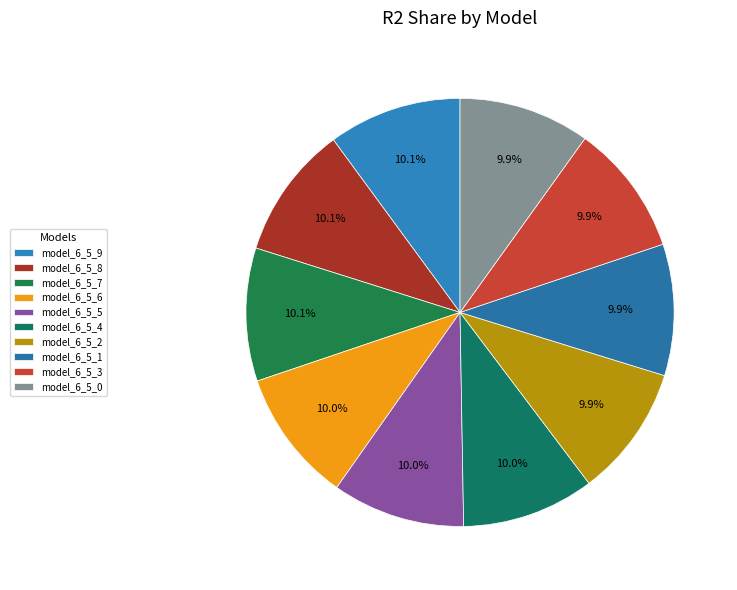

How many slices are in this pie chart?

10